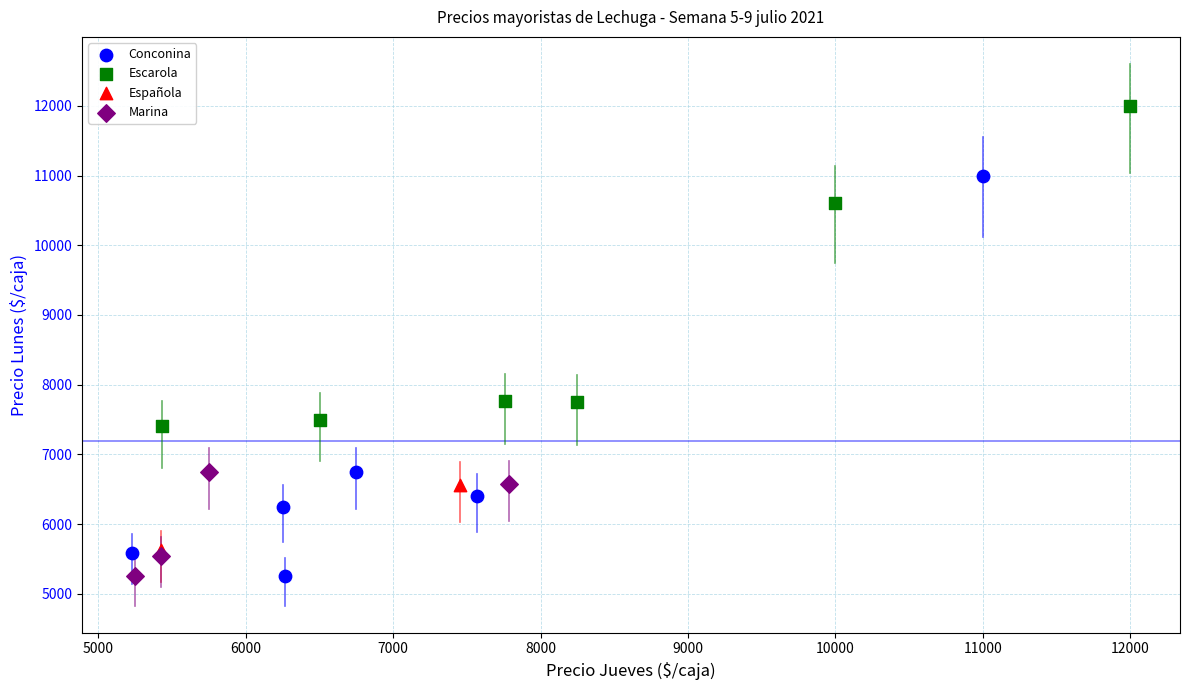

Which series has the widest spread of Y values?

Conconina